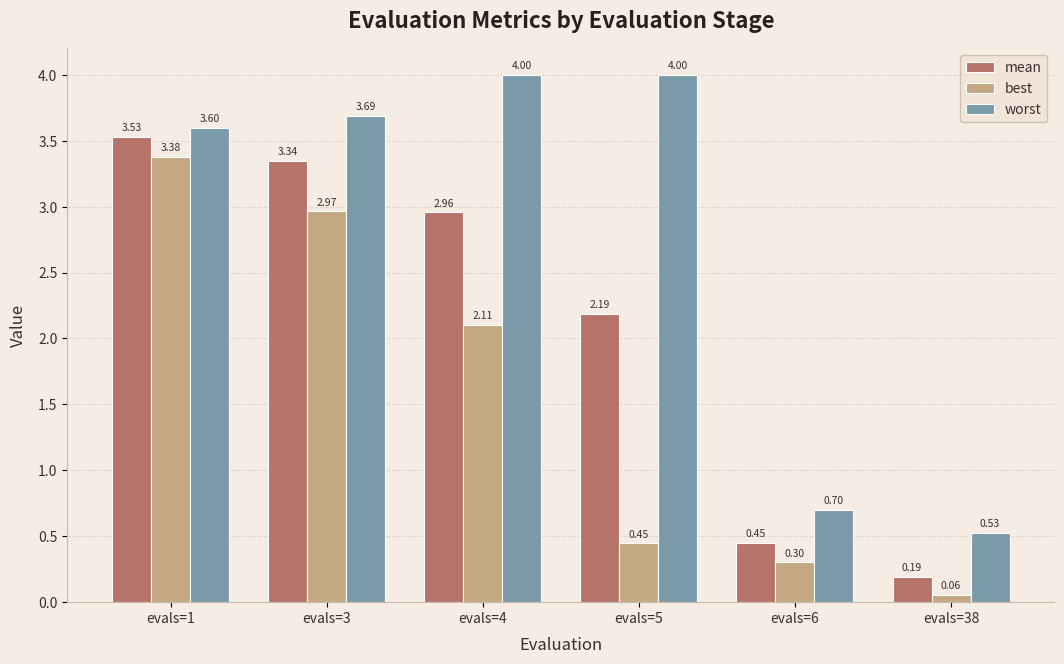

Which series has the largest range (max minus min)?

worst